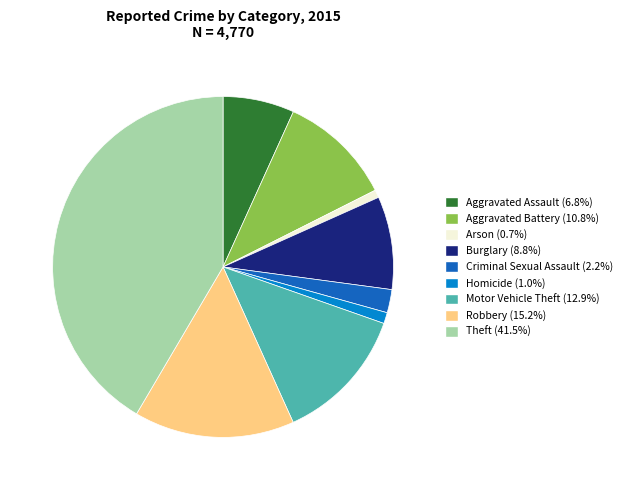

Does Arson represent more than half of the total?

No